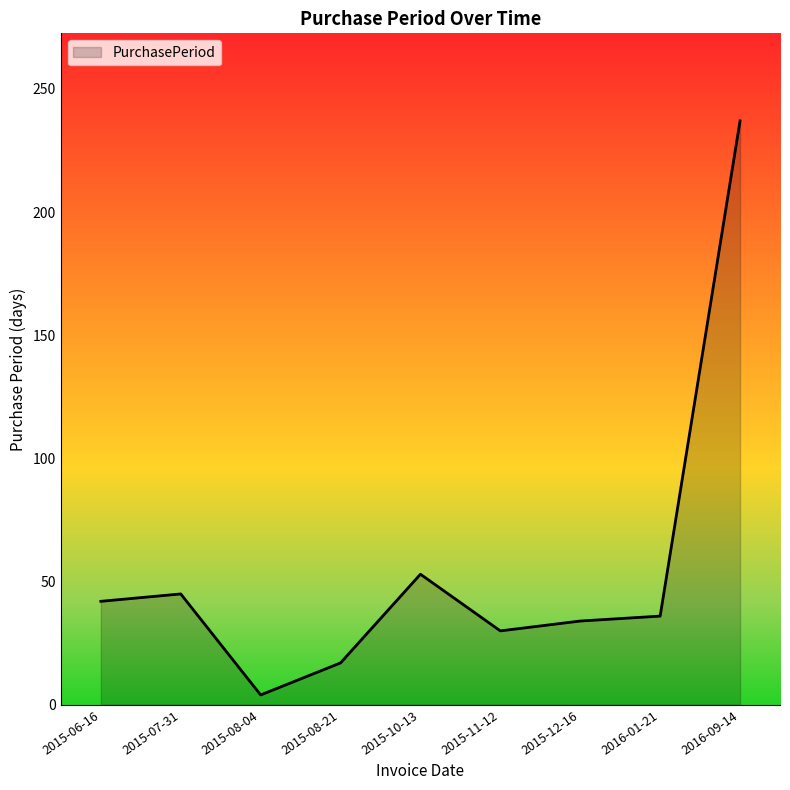

The value at 2016-09-14 is 62. True or false?

False